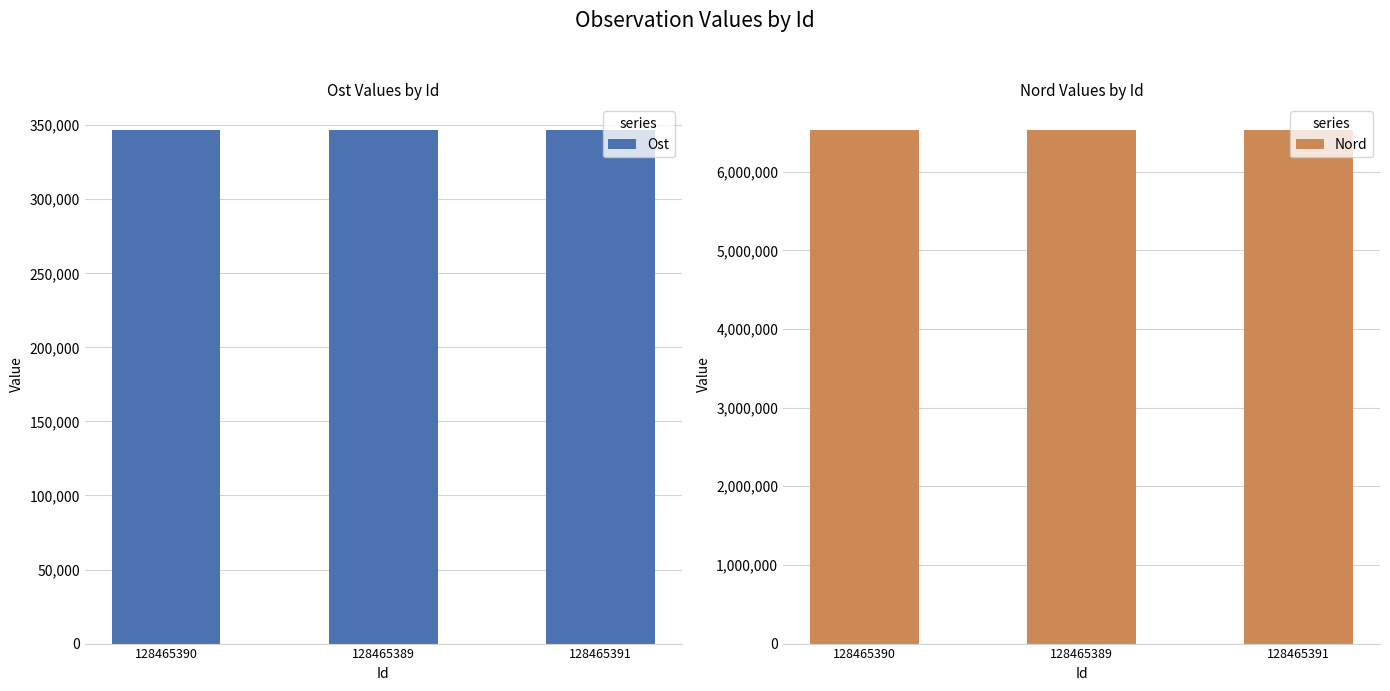

True or false: Nord has a value of 6529597 at 128465389.

True